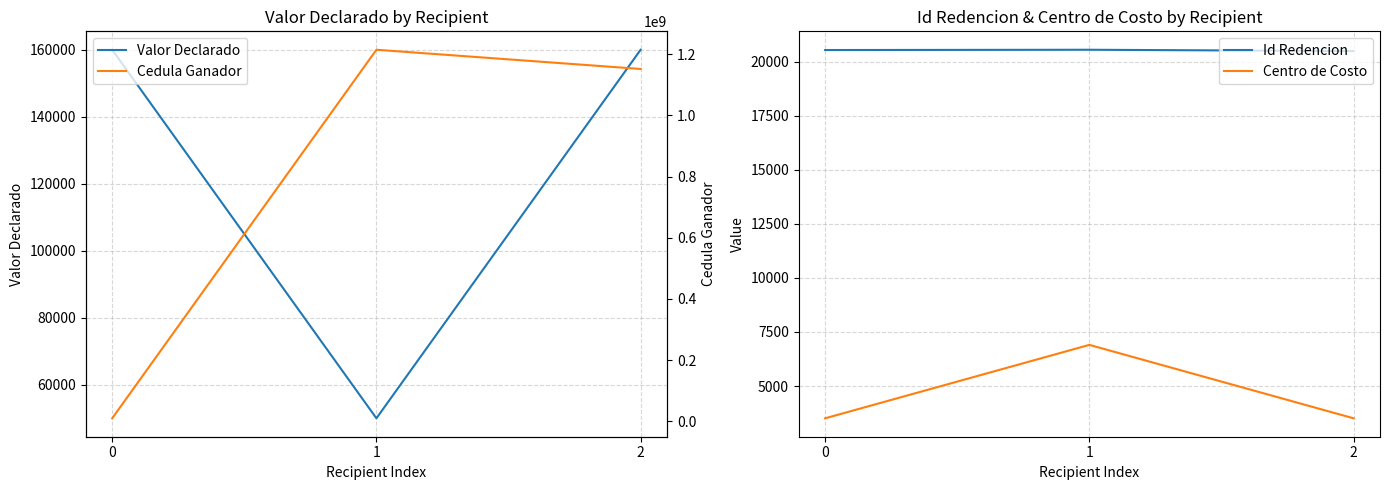

What is the value of the Id Redencion point at the 2nd from the left?

20555